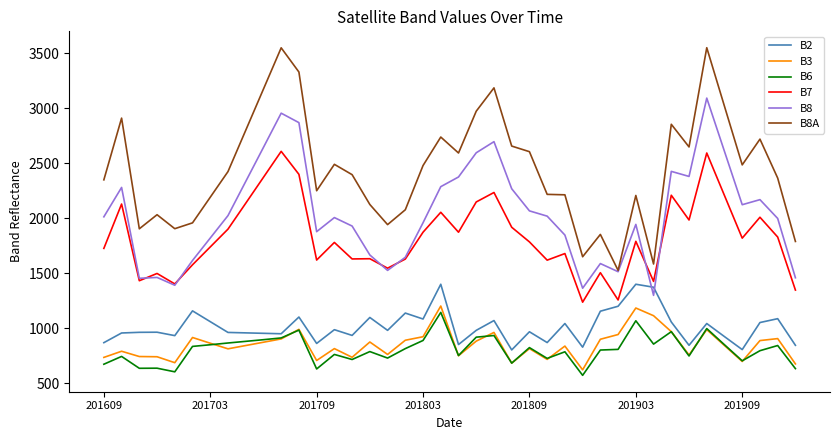

Count the number of data series in this chart.

6